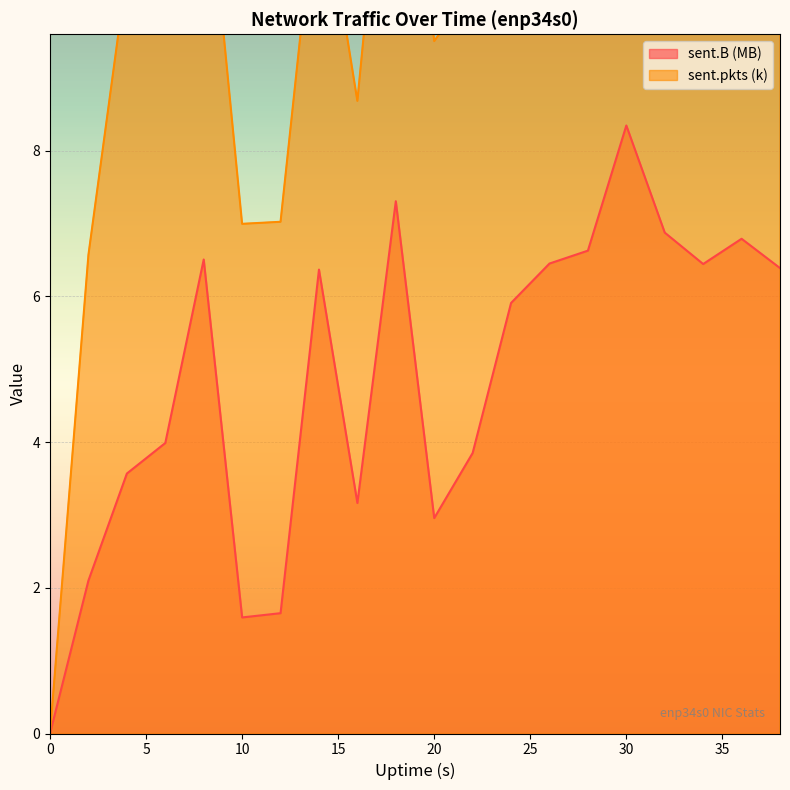

Reading right to left, transcribe all the data shown in this chart.

sent.B: 6.4	6.8	6.4	6.9	8.3	6.6	6.5	5.9	3.9	3.0	7.3	3.2	6.4	1.7	1.6	6.5	4.0	3.6	2.1	0.0
sent.pkts: 13.1	13.6	12.4	14.4	15.7	13.8	13.2	12.6	10.2	9.5	14.1	8.7	12.0	7.0	7.0	12.4	10.5	10.5	6.6	0.0